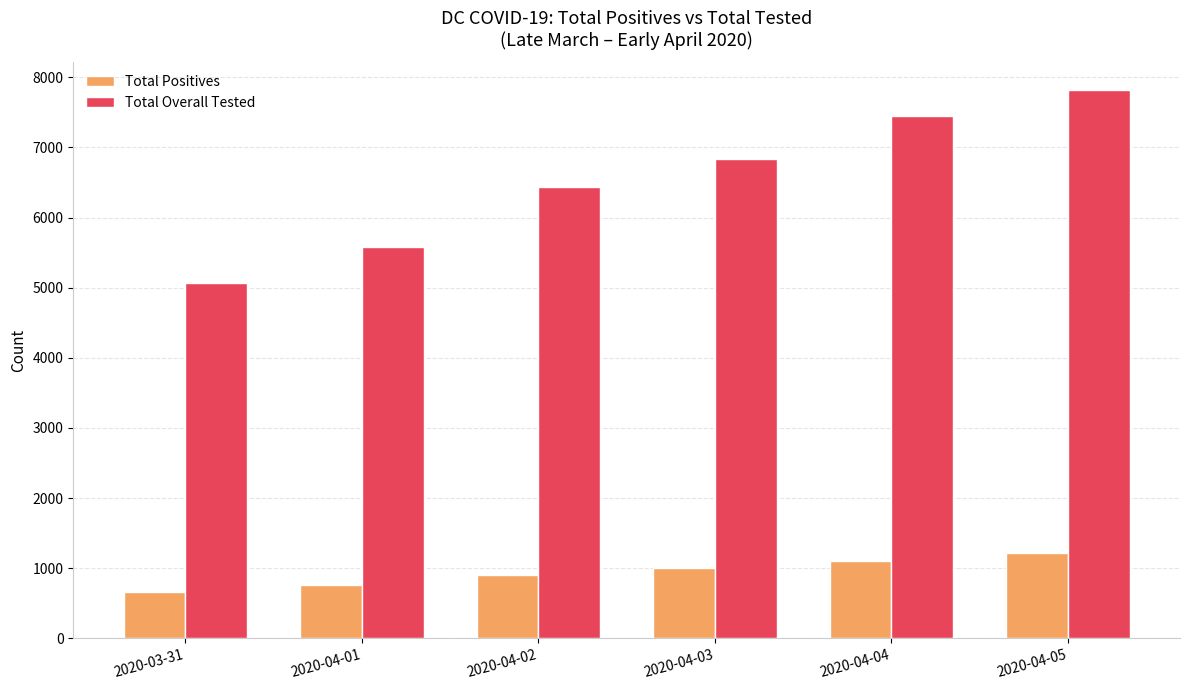

Which category has the highest value in the Total Positives series?

2020-04-05